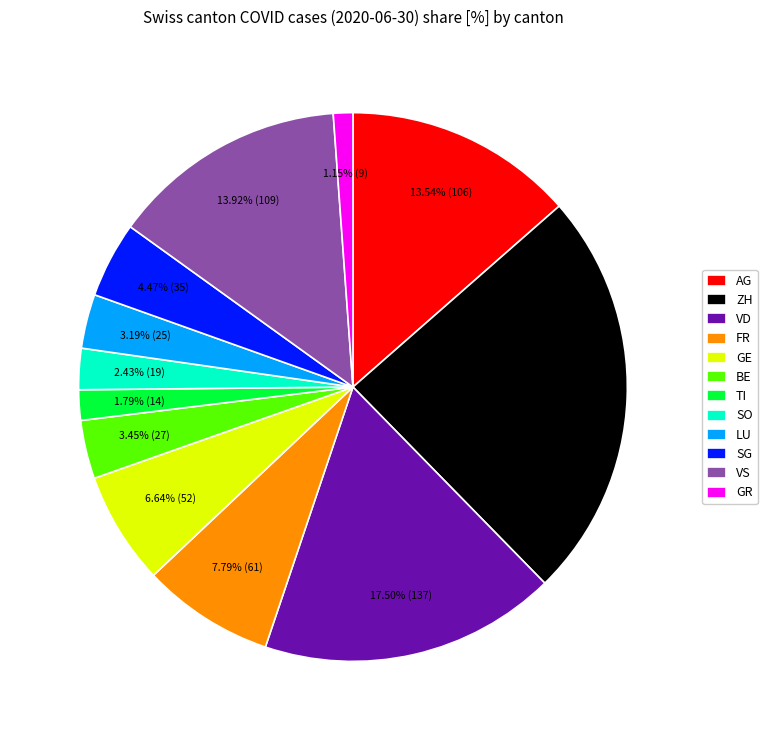

How many segments does this pie chart have?

12